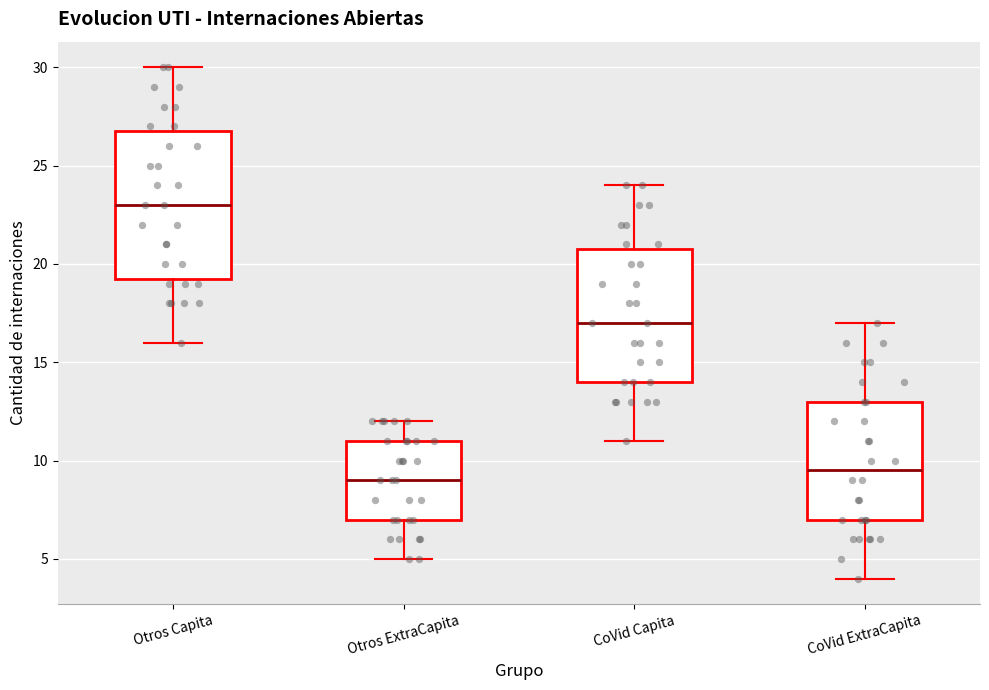

Reading left to right, read every box against the y-axis: the position of its median line, the range the box covers, and the ends of its whiskers. The values are not printed on the chart, so give them approximately, as read against the axis.

Otros Capita: median 23.0, box 19.5 to 27.0, whiskers 16.0 to 30.0
Otros ExtraCapita: median 9.0, box 7.0 to 11.0, whiskers 5.0 to 12.0
CoVid Capita: median 17.0, box 14.0 to 21.0, whiskers 11.0 to 24.0
CoVid ExtraCapita: median 9.5, box 7.0 to 13.0, whiskers 4.0 to 17.0